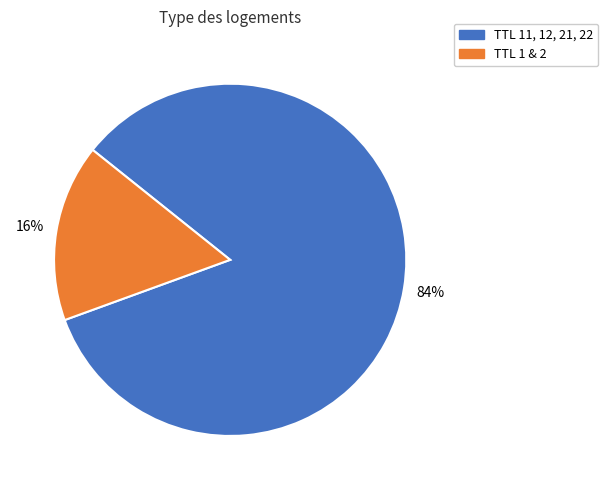

Which has a higher value, TTL 1 & 2 or TTL 11, 12, 21, 22?

TTL 11, 12, 21, 22